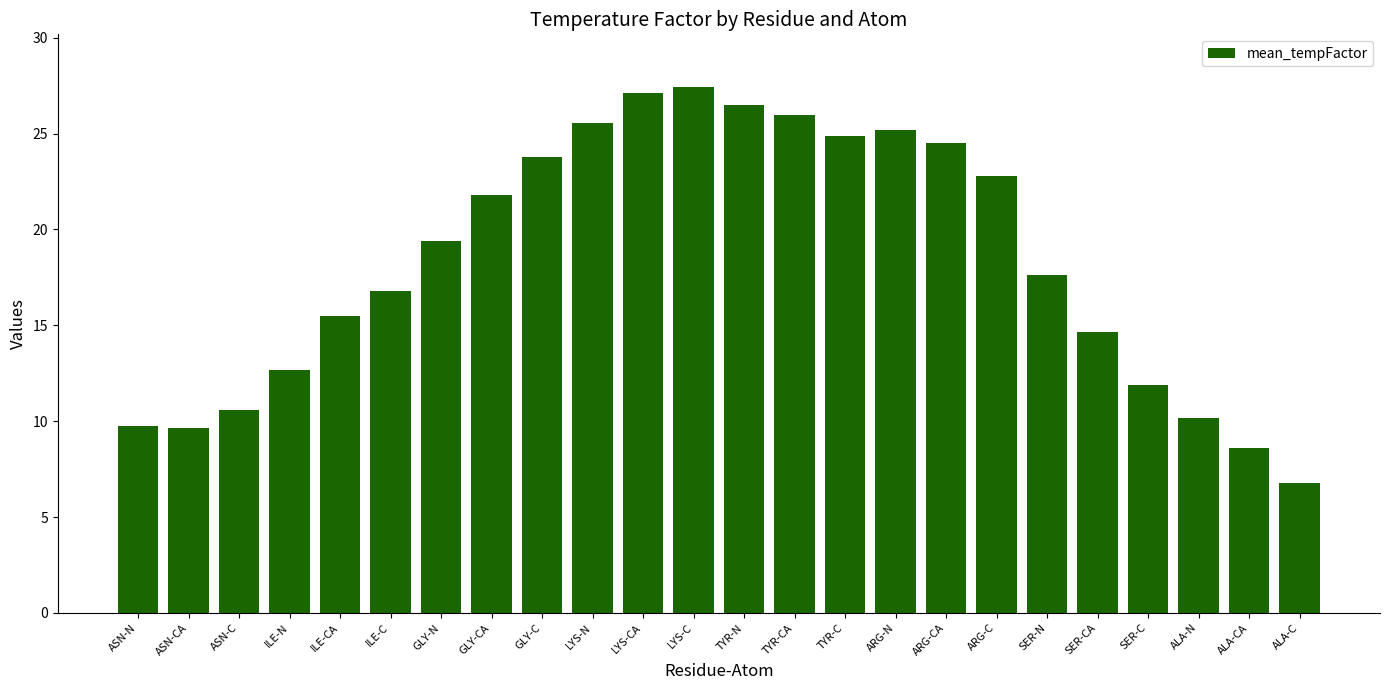

What is the change in value from TYR-CA to ARG-C?

-3.2